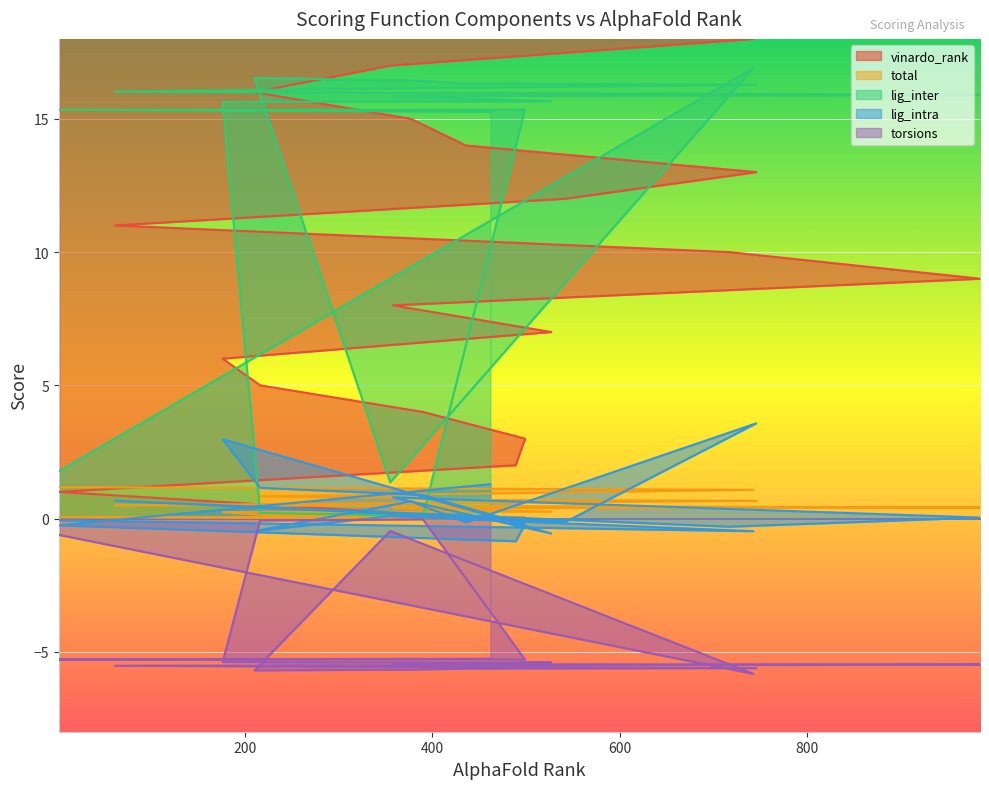

What are all the series names shown in the legend?

vinardo_rank, total, lig_inter, lig_intra, torsions